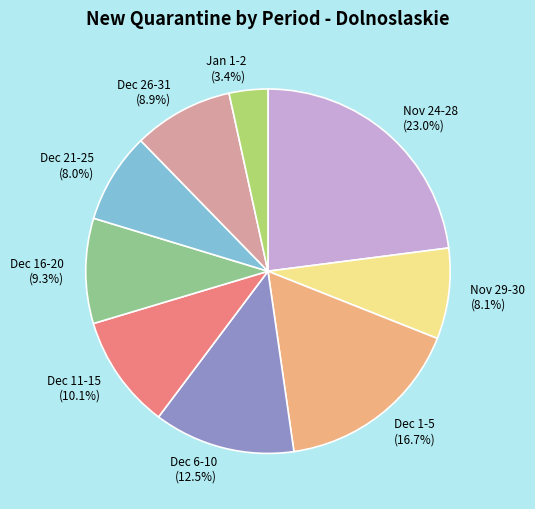

How many segments does this pie chart have?

9